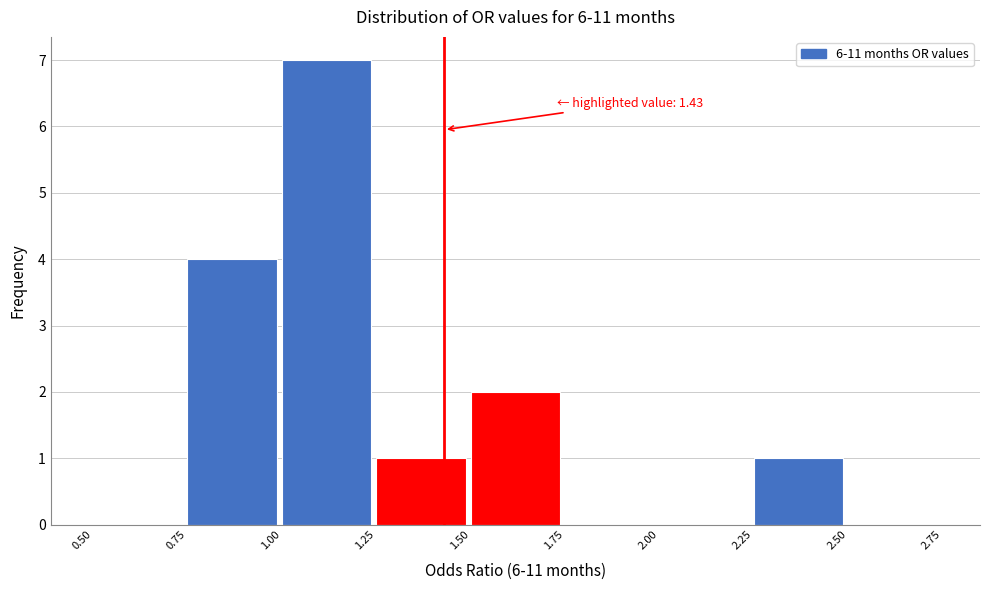

Over which range of the x-axis is the bar tallest?

1.00 to 1.25